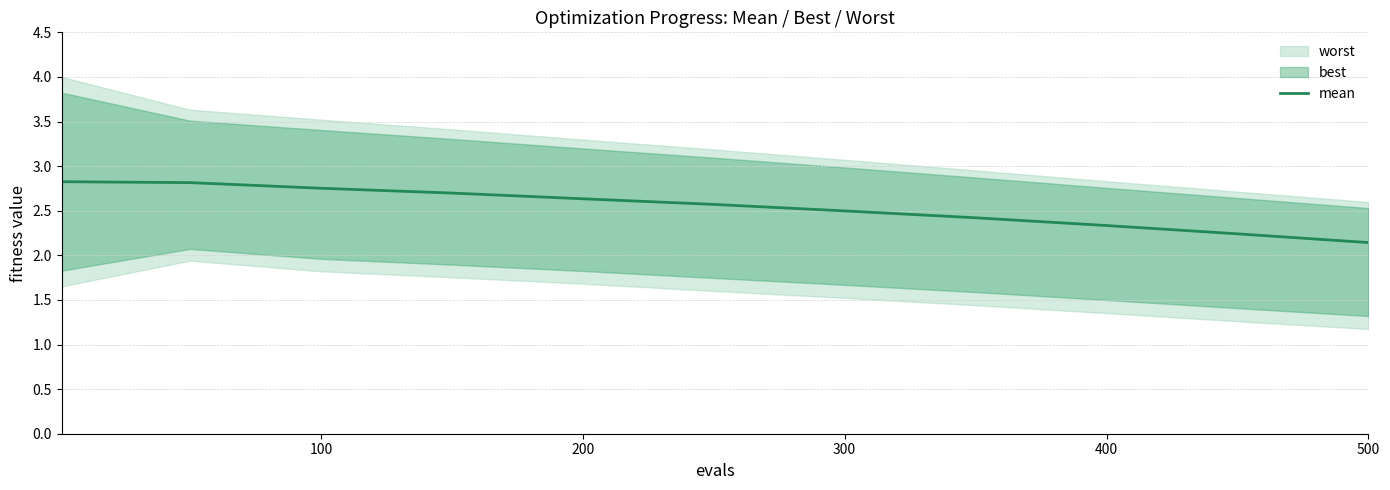

What is the value of the 11th point from the left?

2.1